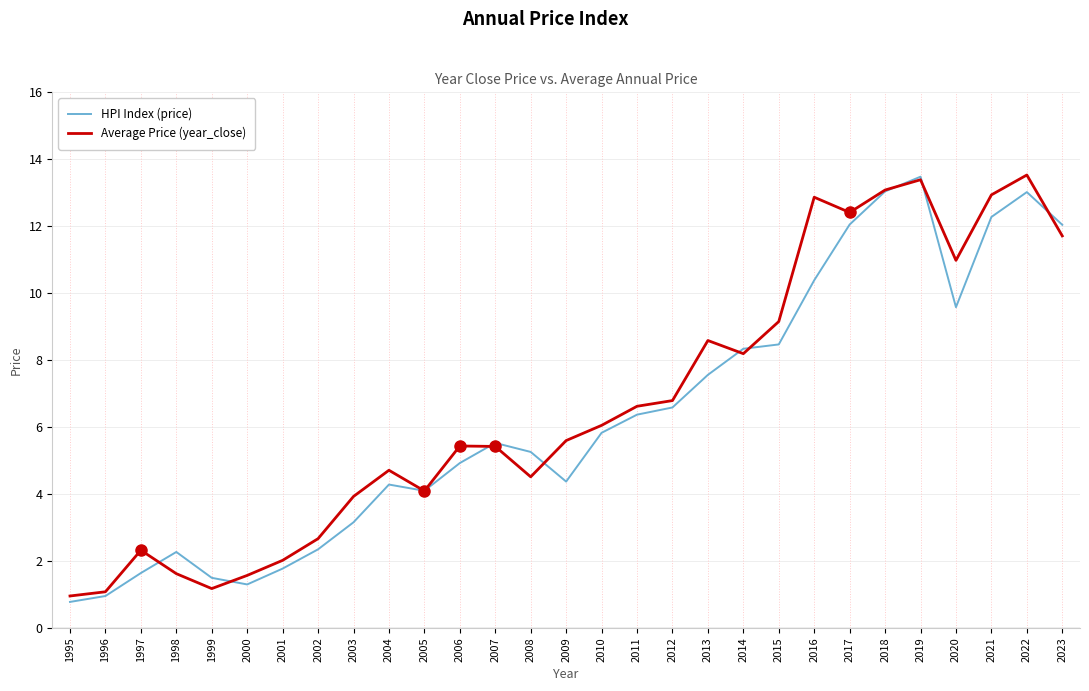

What is the difference between the second highest and minimum values in the Average Price (year_close) series?

12.4